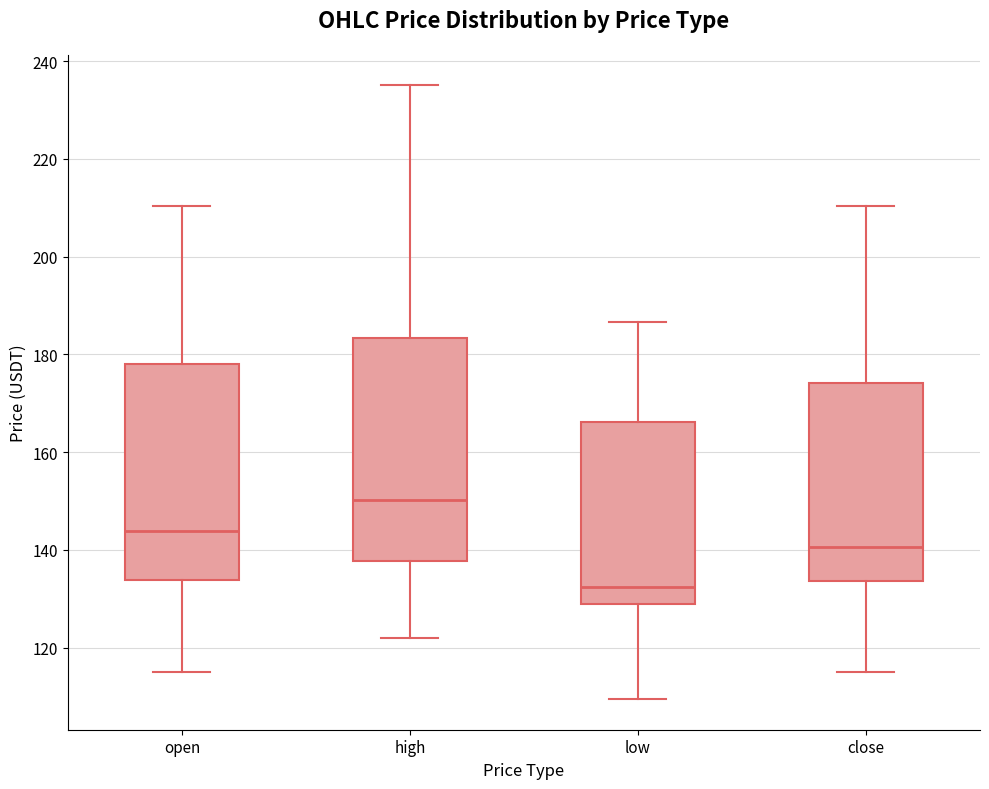

Where does the median line of the box for low sit on the y-axis? The values are not printed on the chart, so give them approximately, as read against the axis.

132